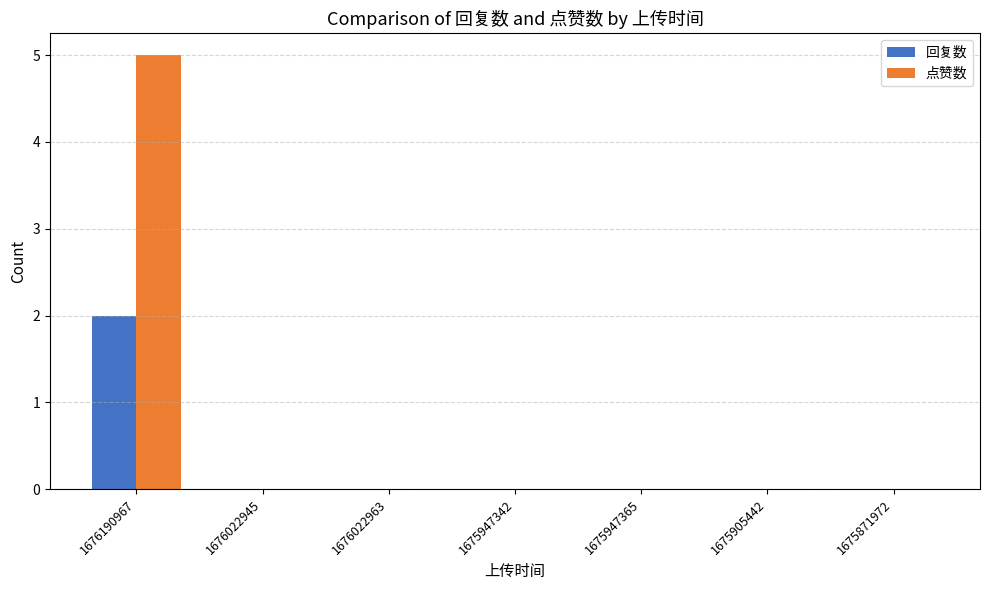

Does the chart contain stacked bars?

No